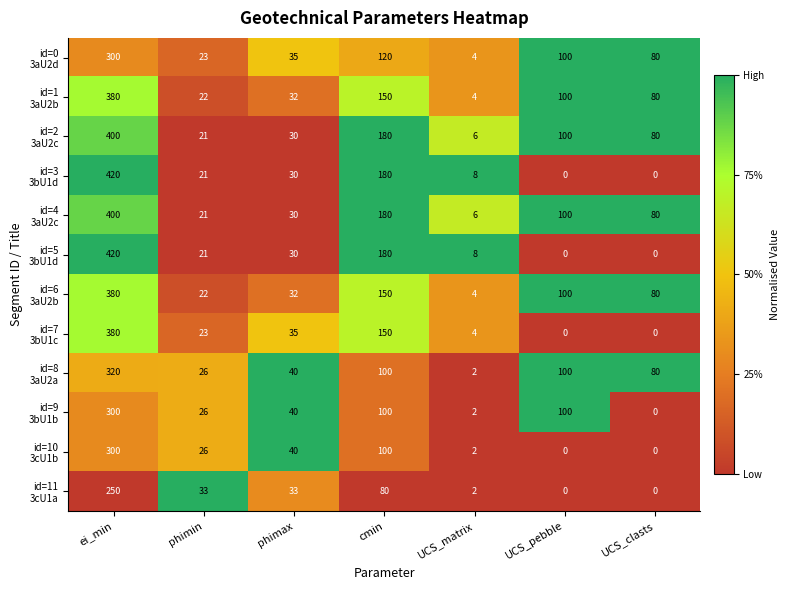

What is the total value across all series at UCS_pebble?

700